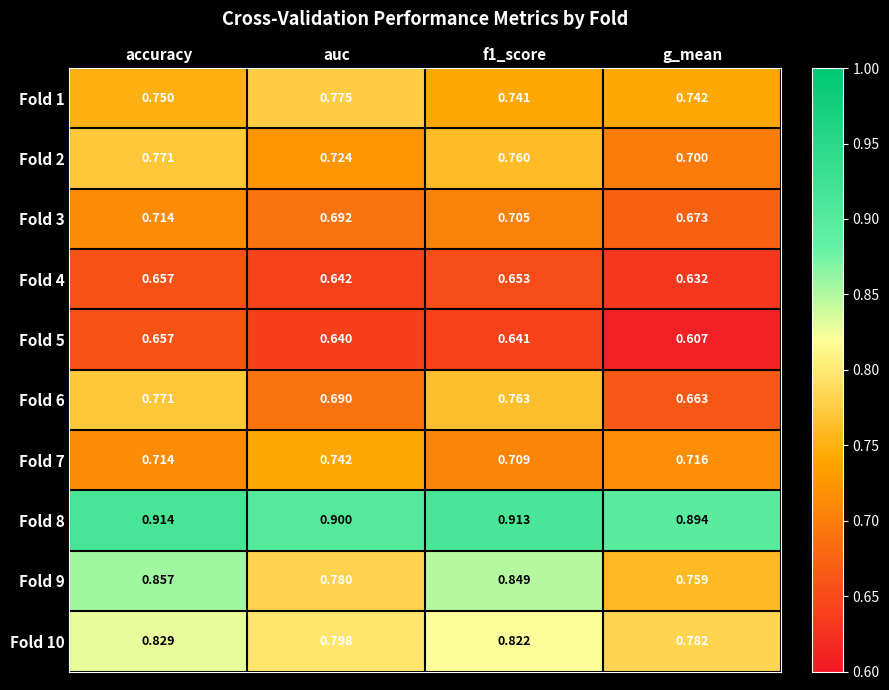

Which category has the highest value across all series?

accuracy